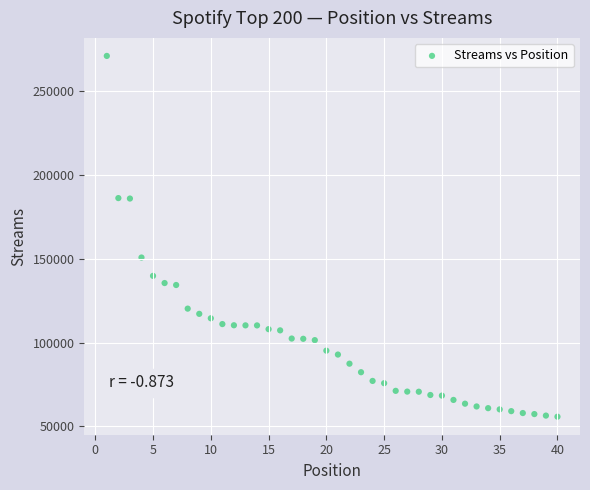

What is the range of X values (max minus min)?

39